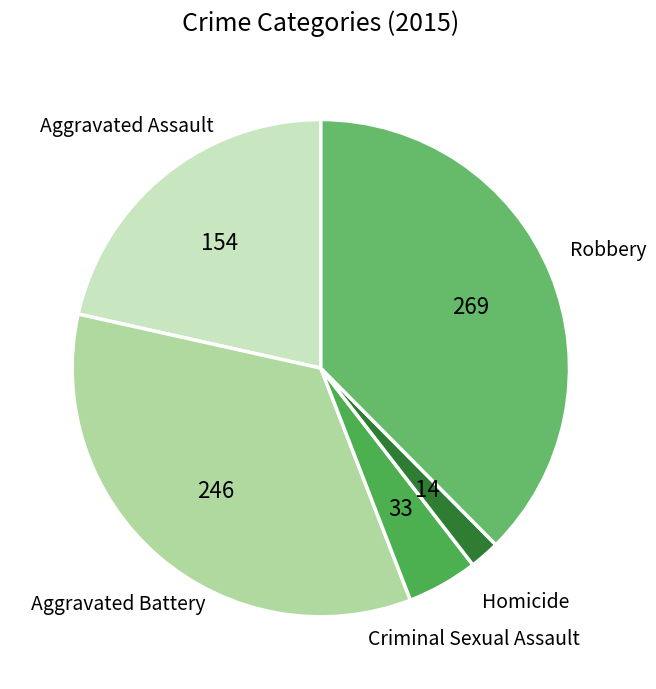

How many segments does this pie chart have?

5